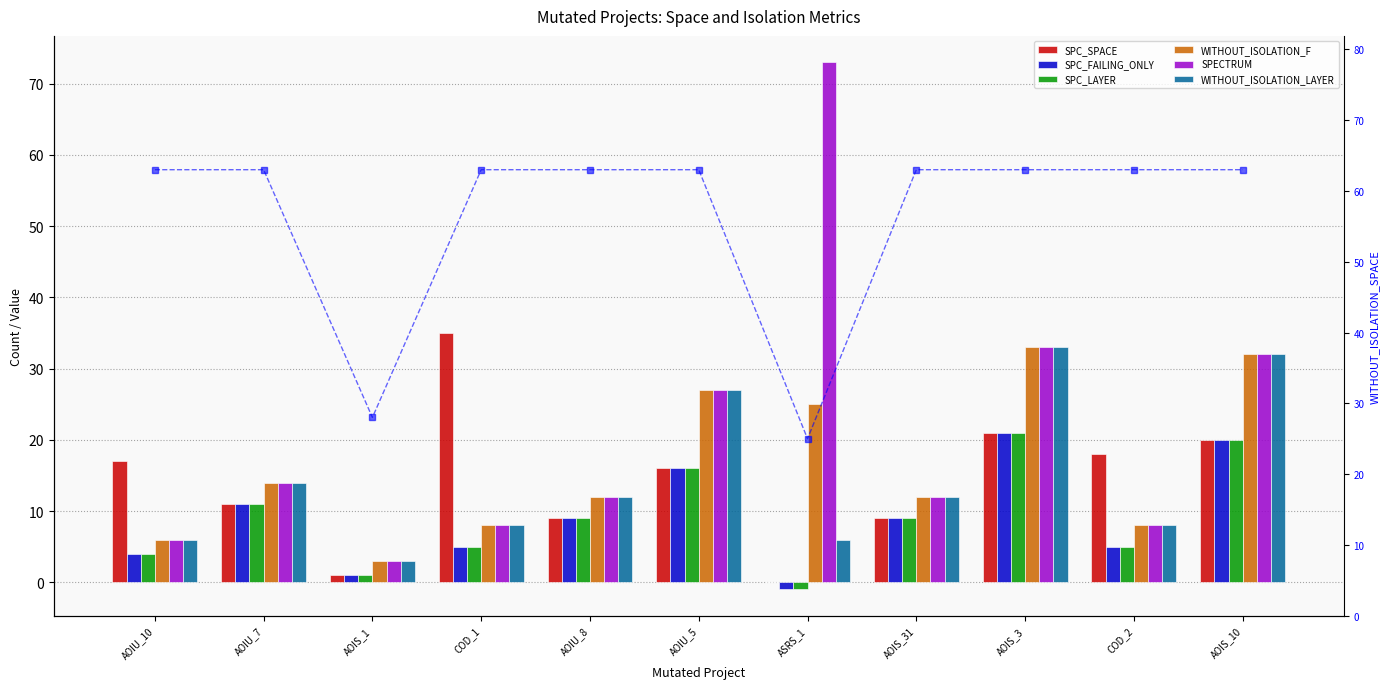

What is the lowest value of the WITHOUT_ISOLATION_F series?

3